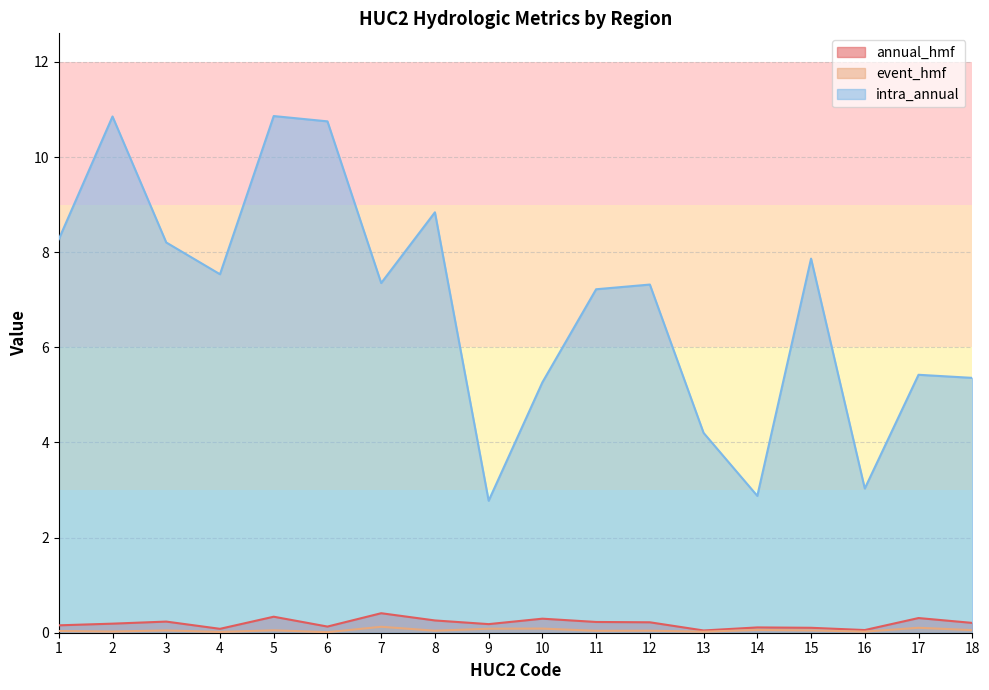

Which label corresponds to the largest value in the chart?

5